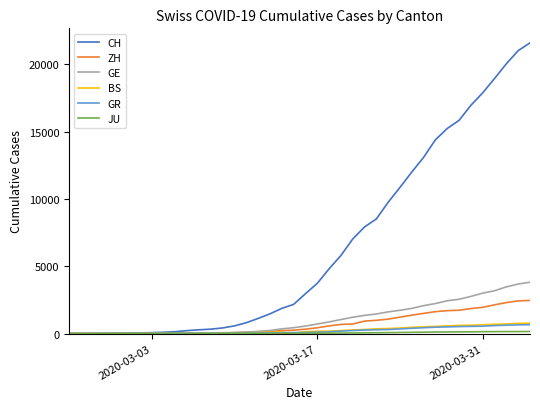

What is the greatest value displayed?

21593